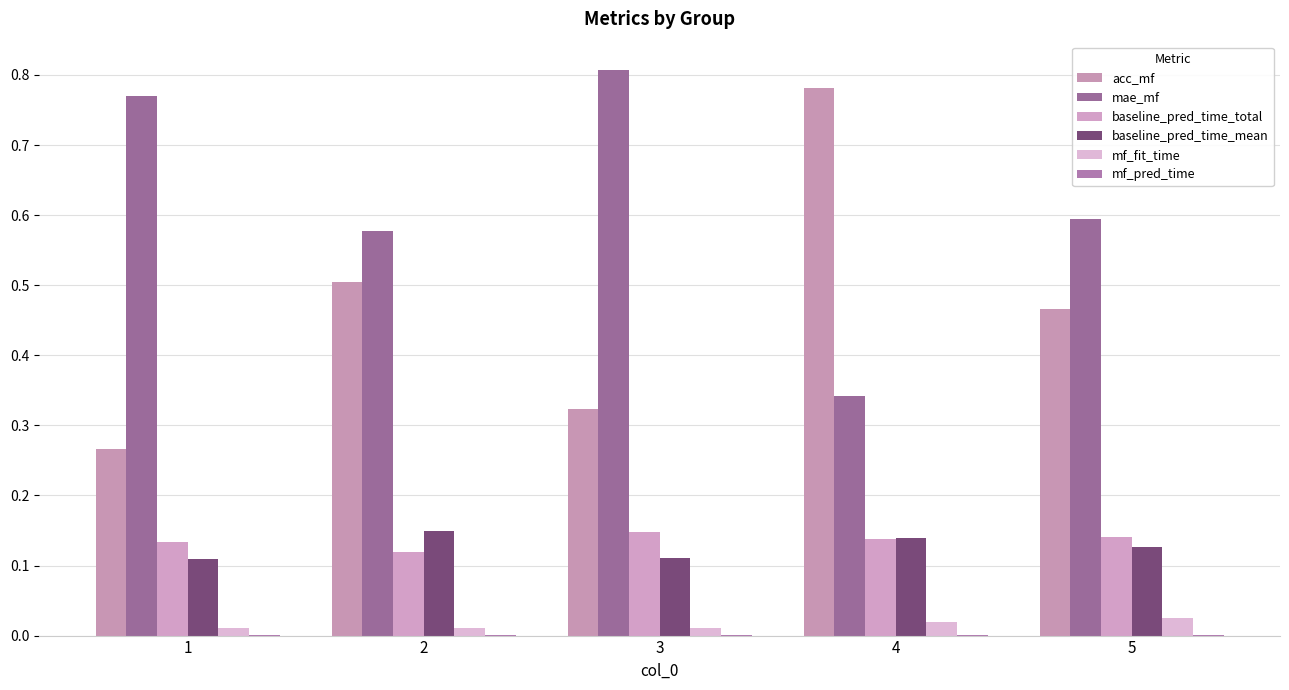

How many groups of bars are there?

5